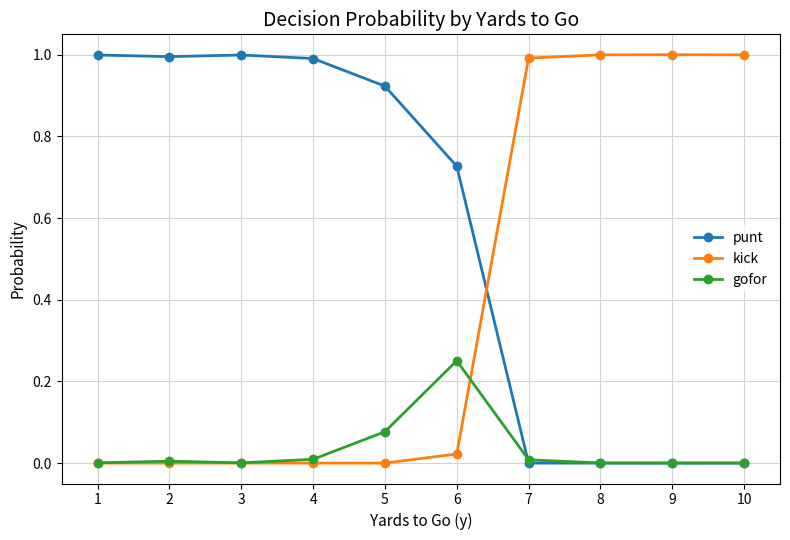

What is the greatest value displayed?

1.0